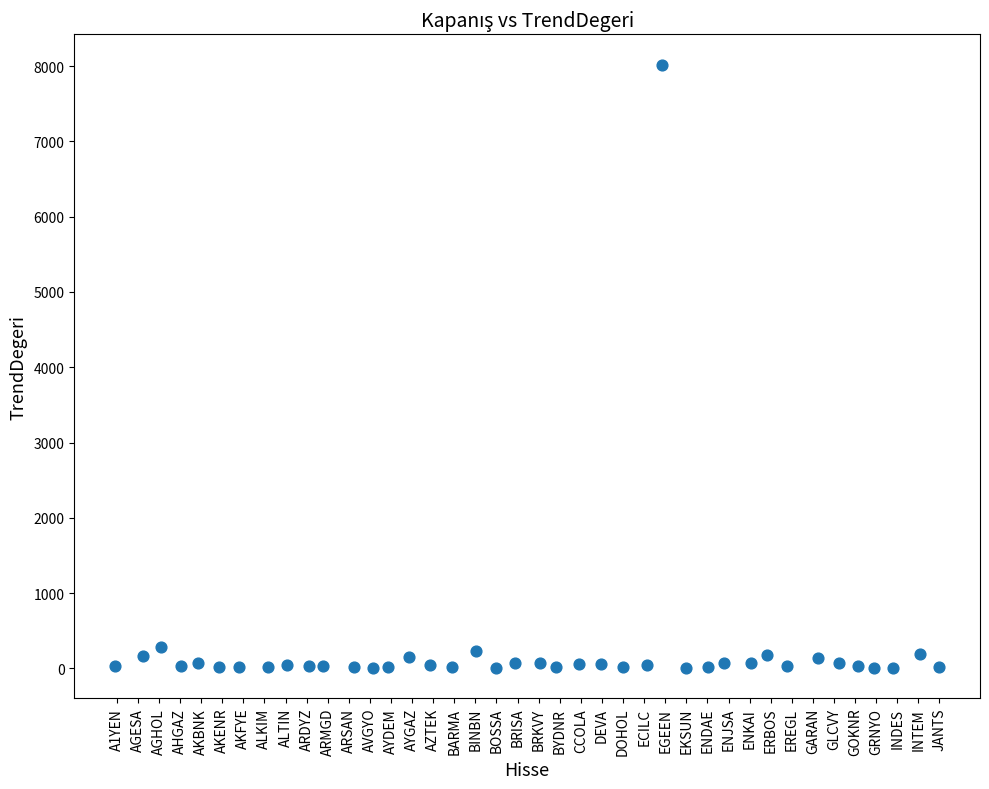

What is the range of X values (max minus min)?

39.0